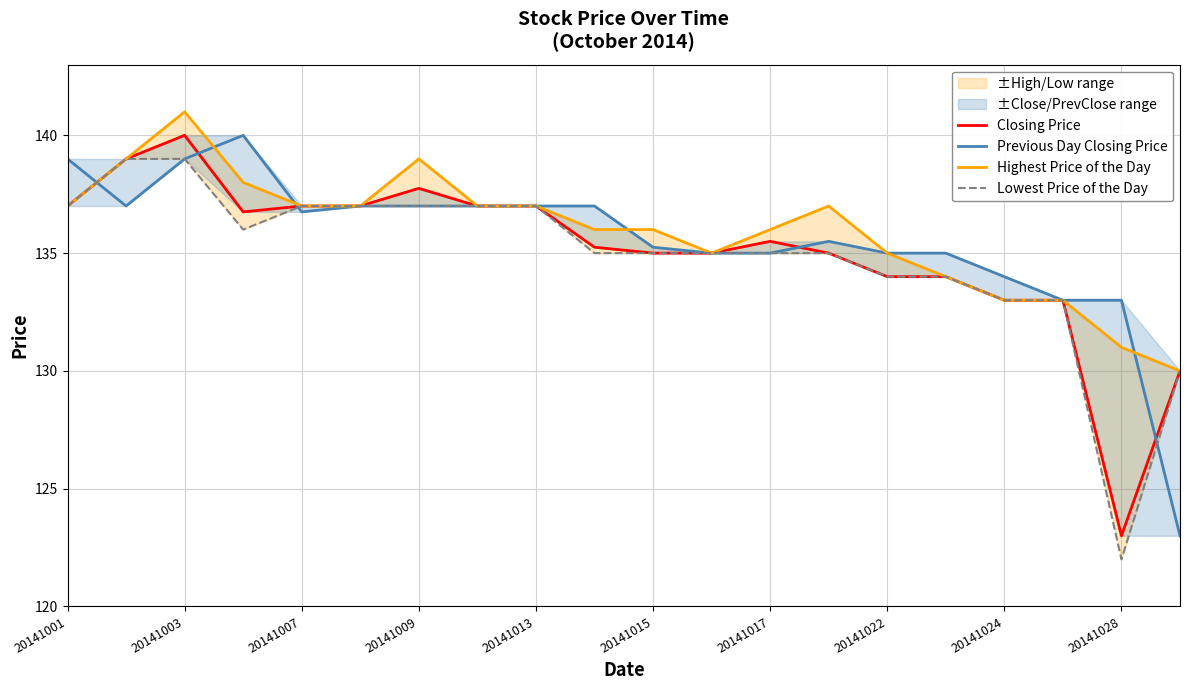

At which category does the chart reach its minimum across all series?

20141028